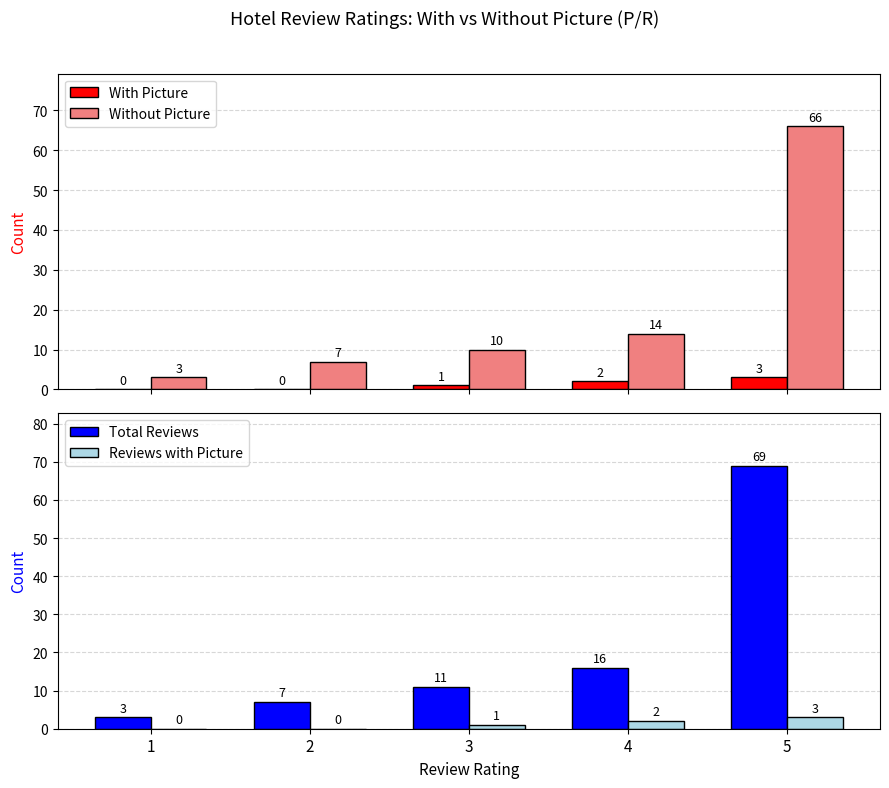

Reading left to right, what are all the values shown in this chart?

With Picture: 0	0	1	2	3
Without Picture: 3	7	10	14	66
Total Reviews: 3	7	11	16	69
Reviews with Picture: 0	0	1	2	3